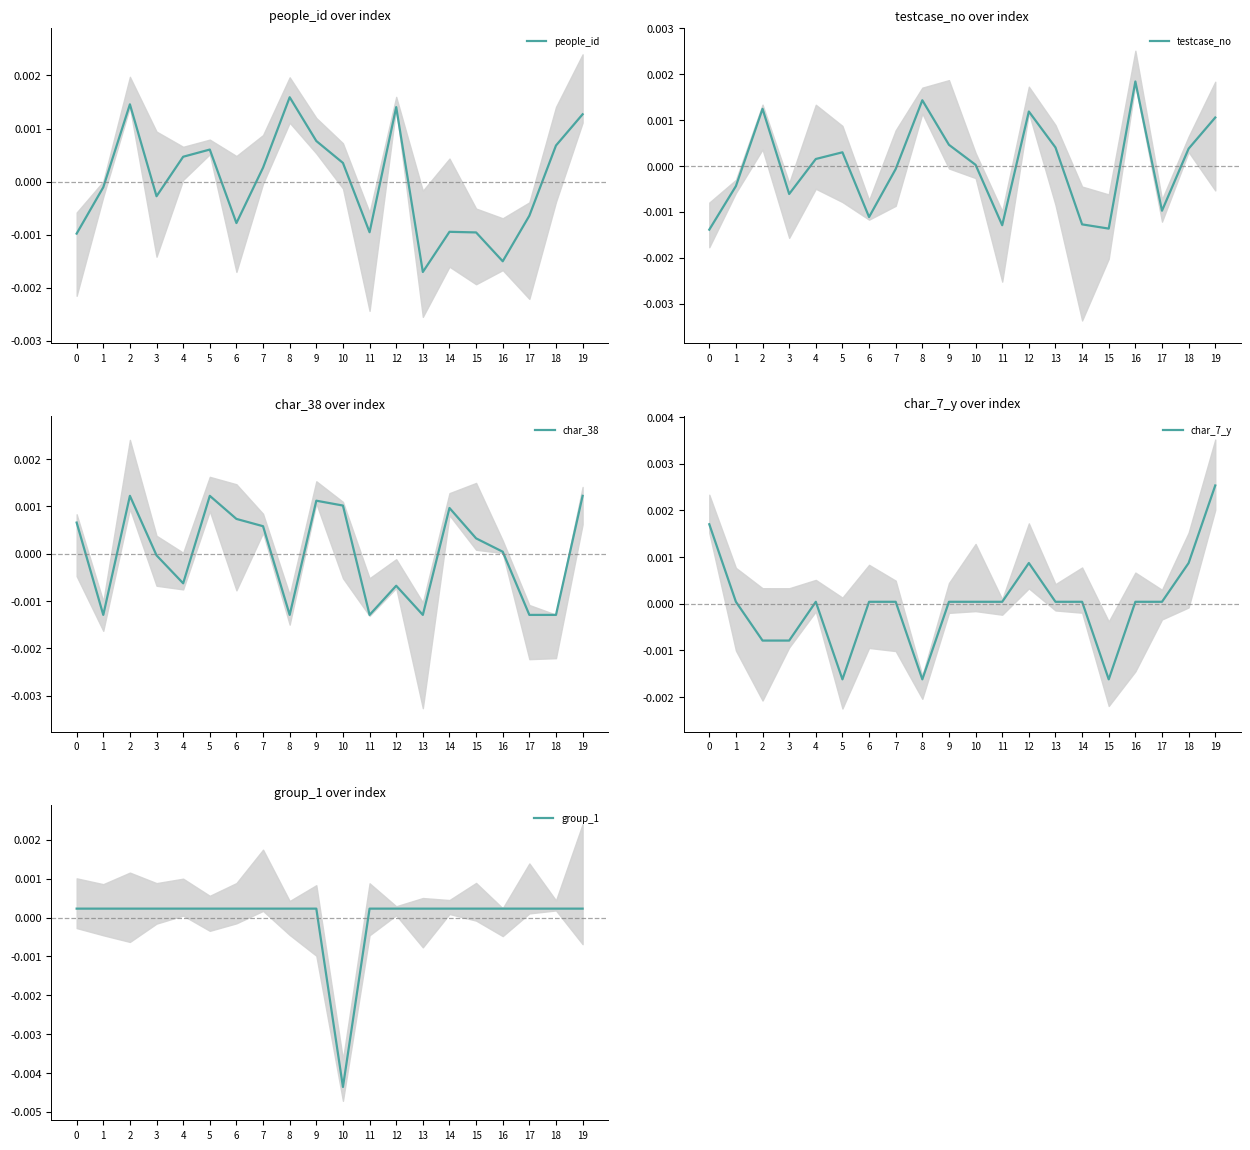

At which label is testcase_no closest to 0?

10